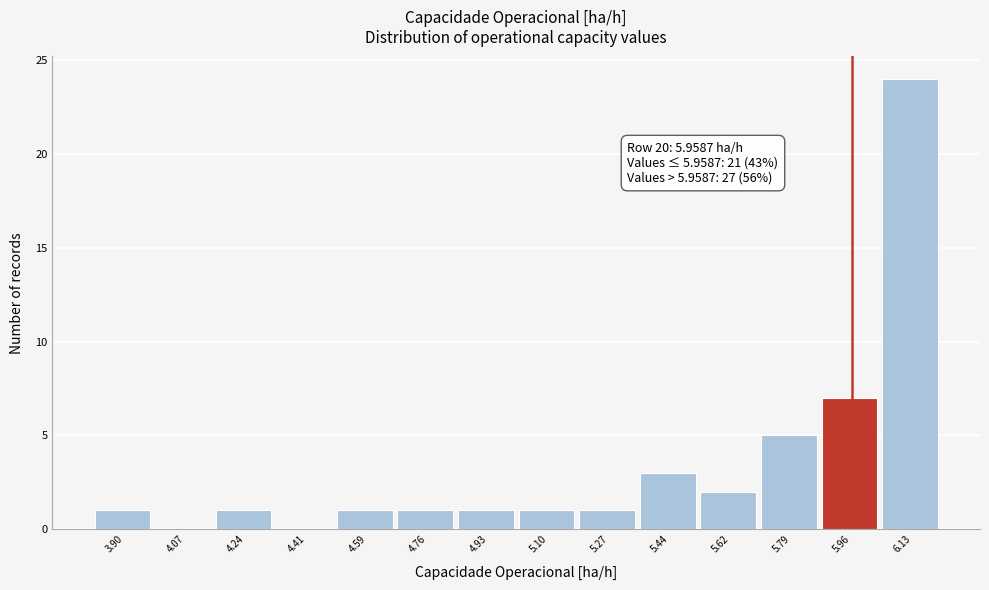

Over which range of the x-axis is the bar tallest?

6.04 to 6.22